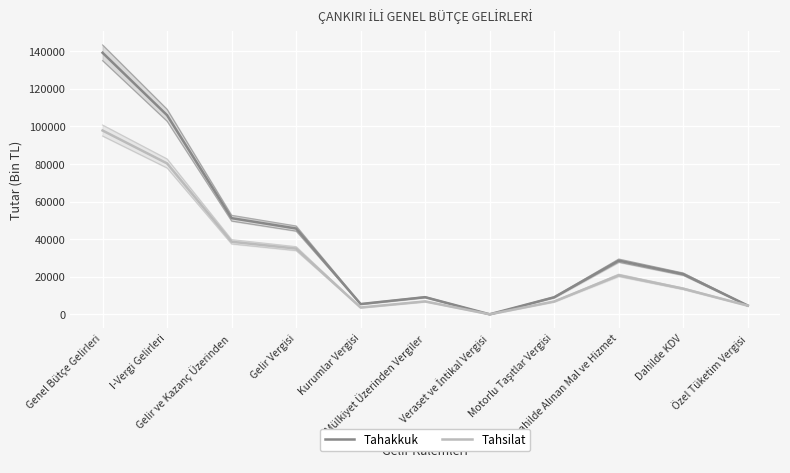

At how many categories does at least one series exceed 102397?

2